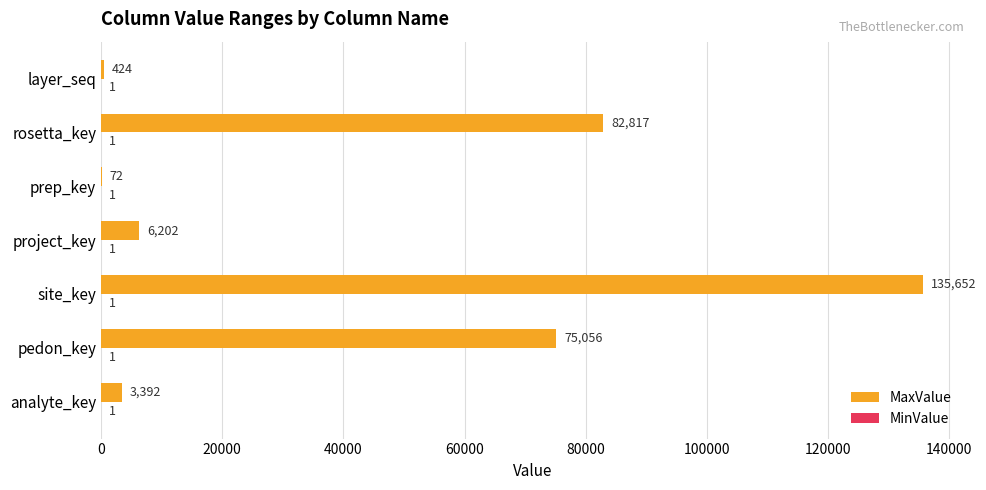

What is the sum of all MaxValue values?

303615